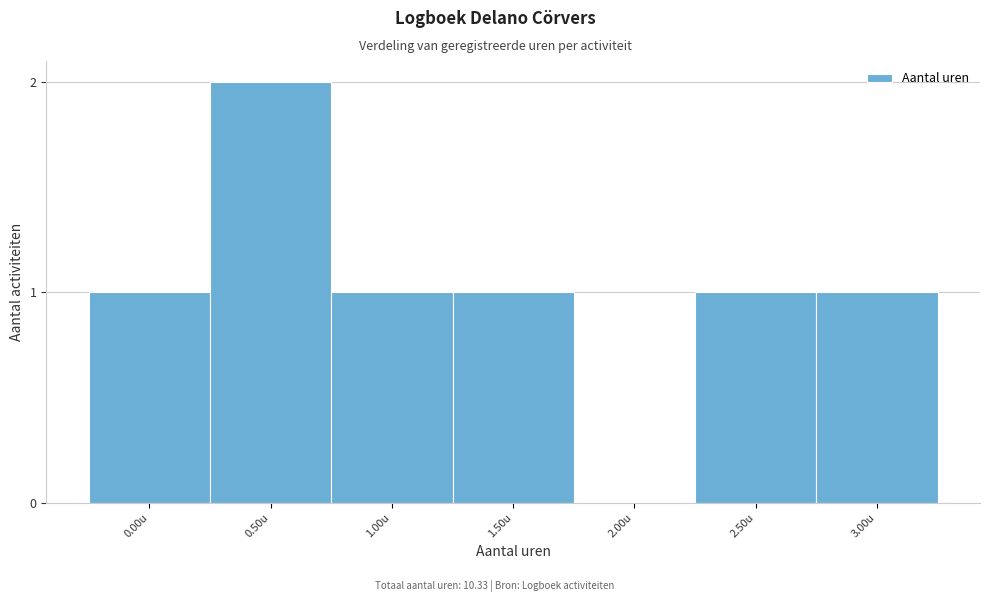

Reading left to right, list all the values displayed in this chart.

0.00u=1	0.50u=2	1.00u=1	1.50u=1	2.00u=0	2.50u=1	3.00u=1